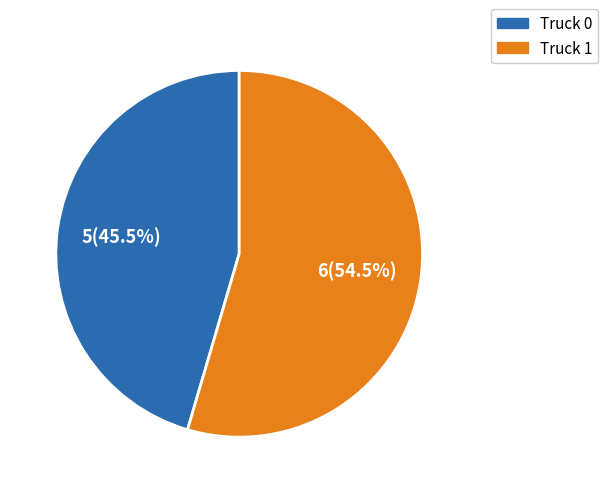

Combined, do Truck 1 and Truck 0 account for over 50%?

Yes